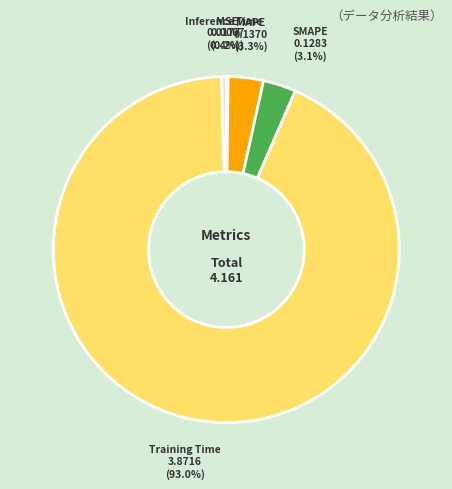

What percentage is NOT represented by SMAPE?

96.9%